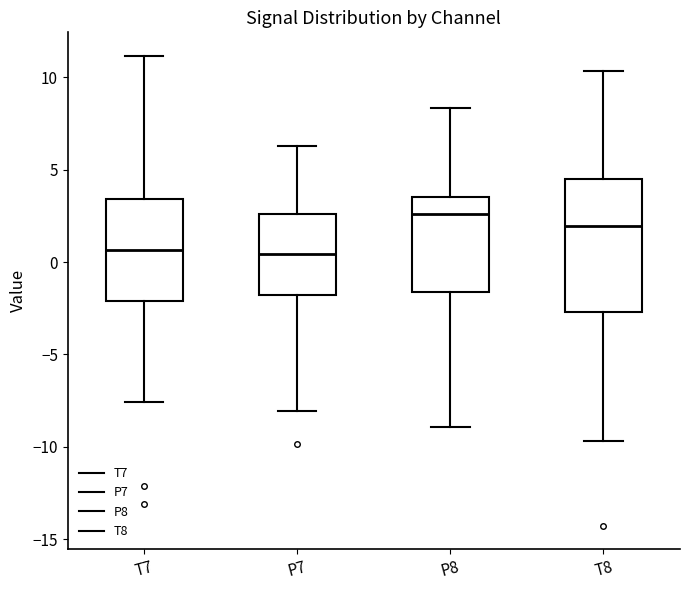

Comparing the boxes themselves (not the whiskers), which one is the tallest?

T8